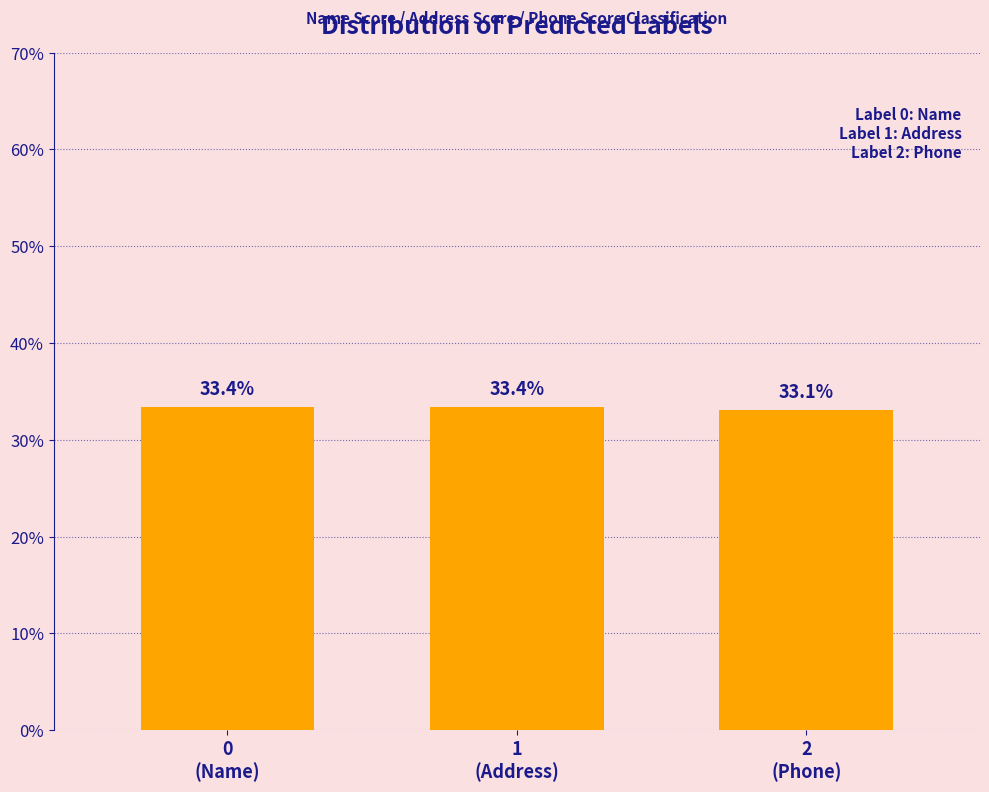

Reading left to right, list all the values displayed in this chart.

33.4	33.4	33.1